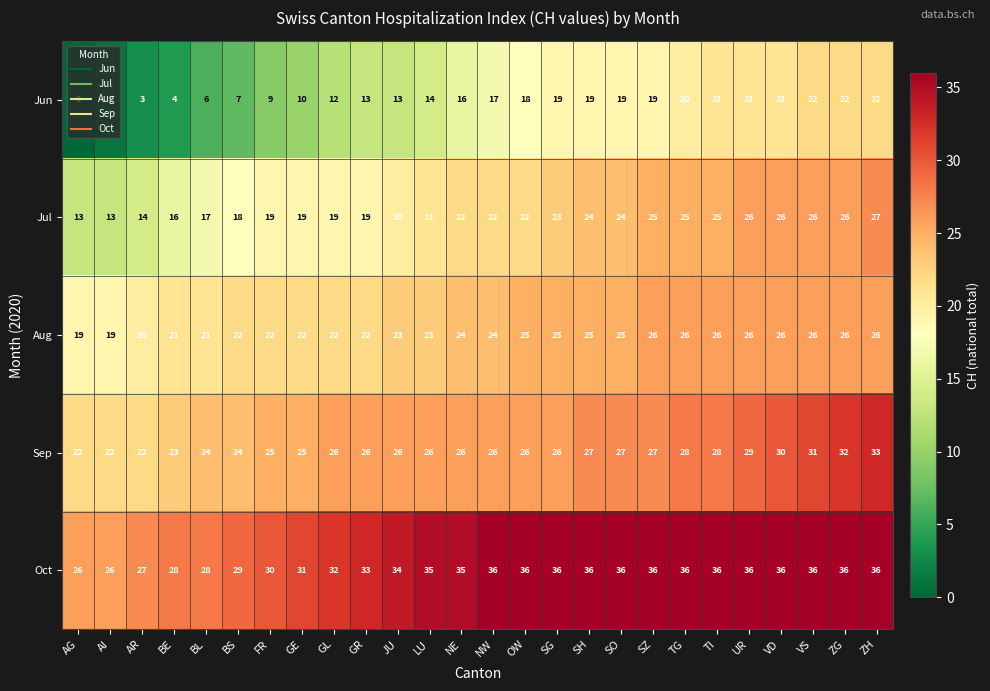

What is the maximum value shown in the chart?

36